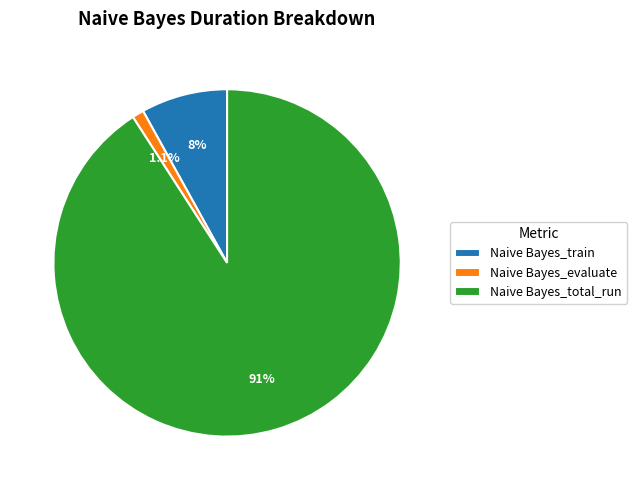

Which has a higher value, Naive Bayes_total_run or Naive Bayes_evaluate?

Naive Bayes_total_run